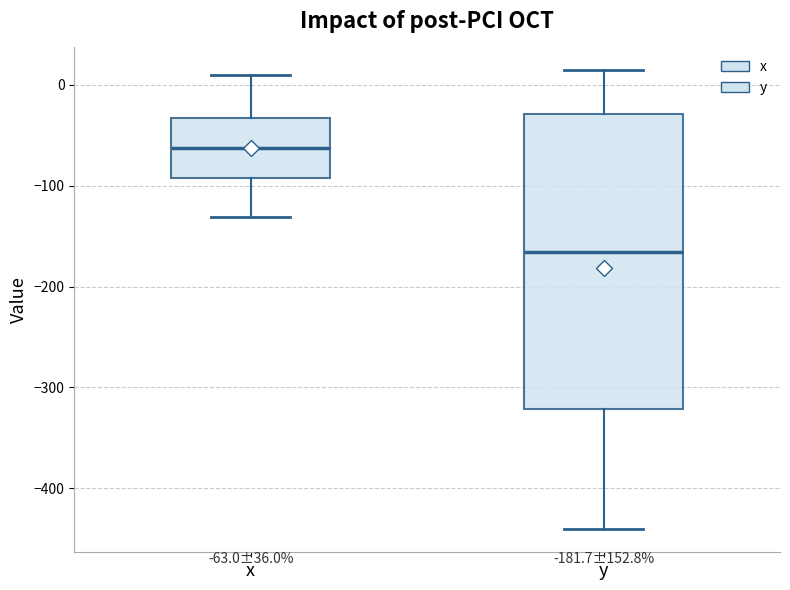

Which box has the highest median line?

x